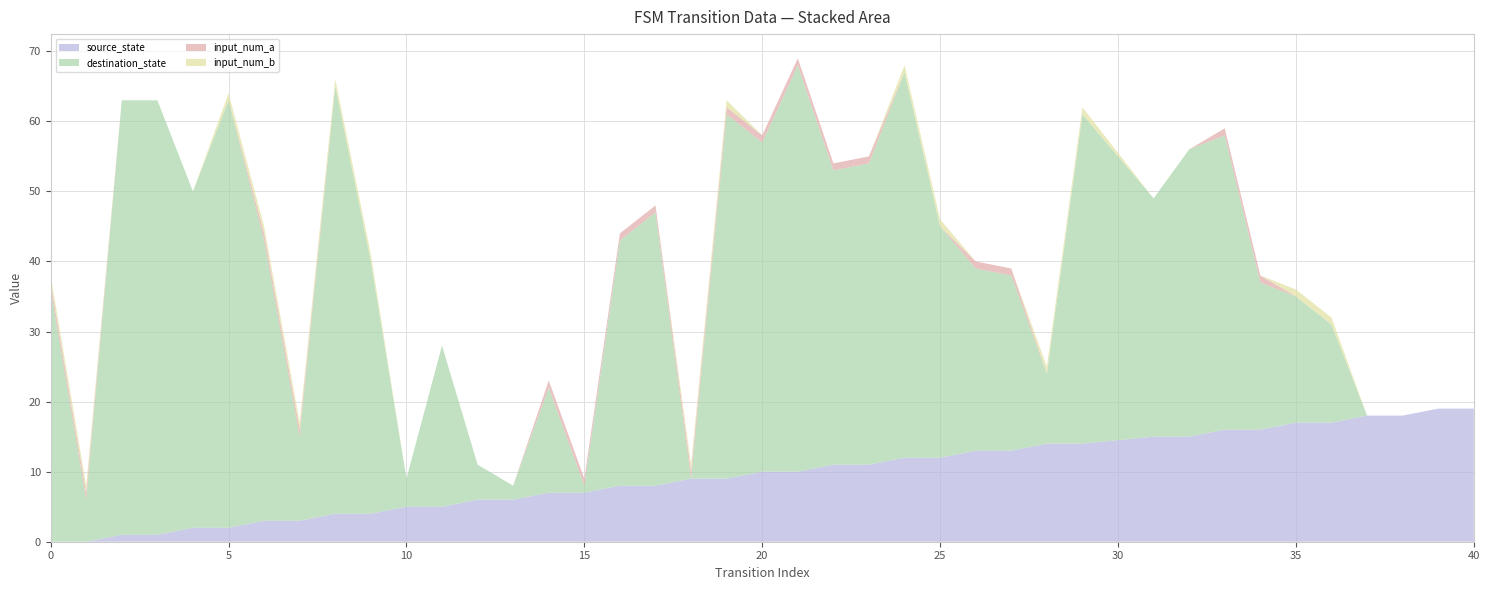

Reading left to right, transcribe all the data shown in this chart.

source_state: 0	0	1	1	2	2	3	3	4	4	5	5	6	6	7	7	8	8	9	9	10	10	11	11	12	12	13	13	14	14	15	15	16	16	17	17	18	18	19	19
destination_state: 36	6	62	62	48	61	40	12	61	36	4	23	5	2	15	1	35	39	0	52	47	58	42	43	55	33	26	25	10	47	34	41	42	21	18	14	0	0	0	0
input_num_a: 1	1	0	0	0	0	1	1	0	0	0	0	0	0	1	1	1	1	1	1	1	1	1	1	0	0	1	1	0	0	0	0	1	1	0	0	0	0	0	0
input_num_b: 1	1	0	0	0	1	1	1	1	1	0	0	0	0	0	0	0	0	1	1	0	0	0	0	1	1	0	0	1	1	0	0	0	0	1	1	0	0	0	0